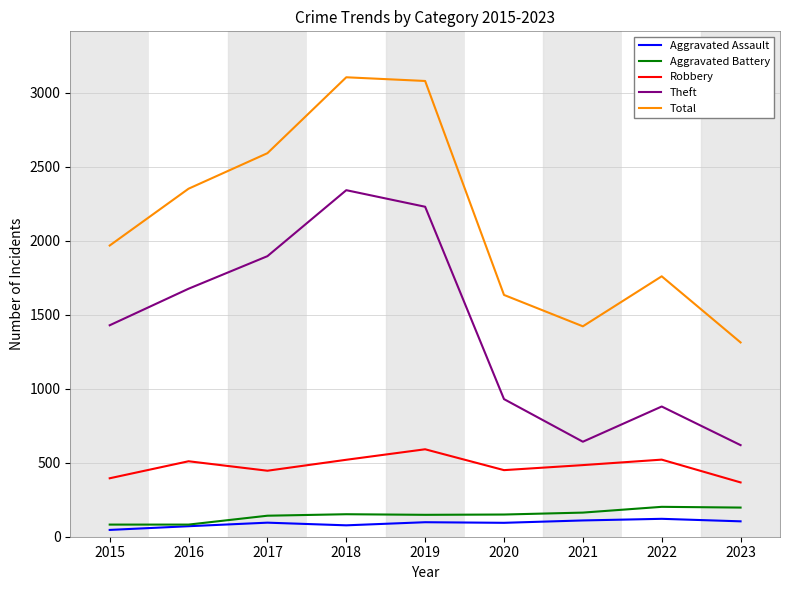

What is the average value of the Aggravated Battery series?

146